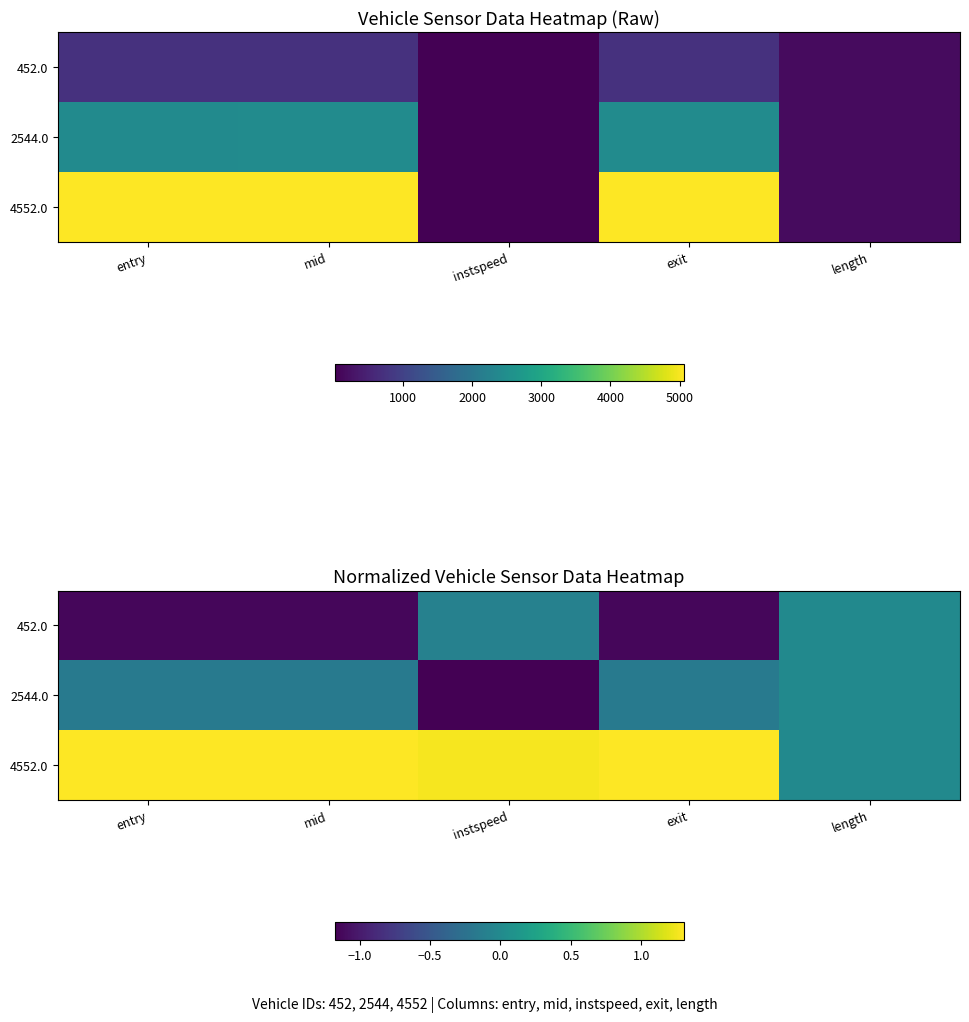

How many values in the 2544.0 series are below 0?

4